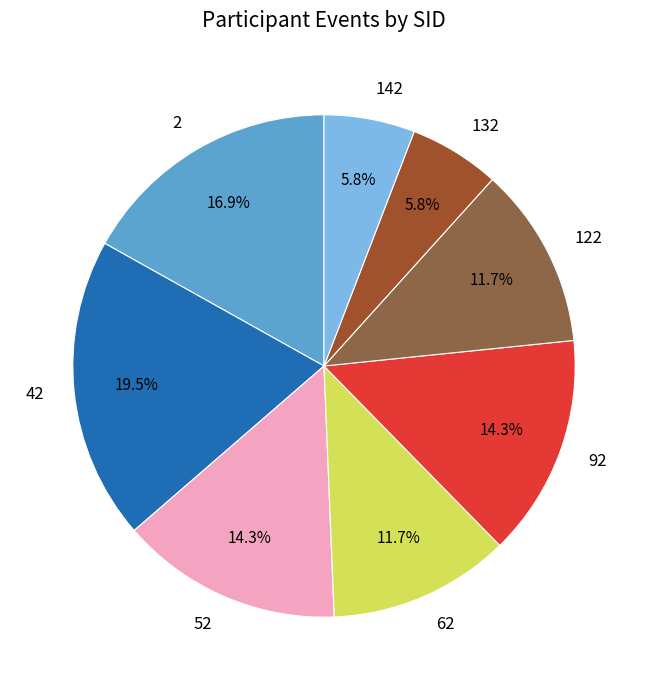

What is the ratio of the value at 132 to the value at 142?

1.0